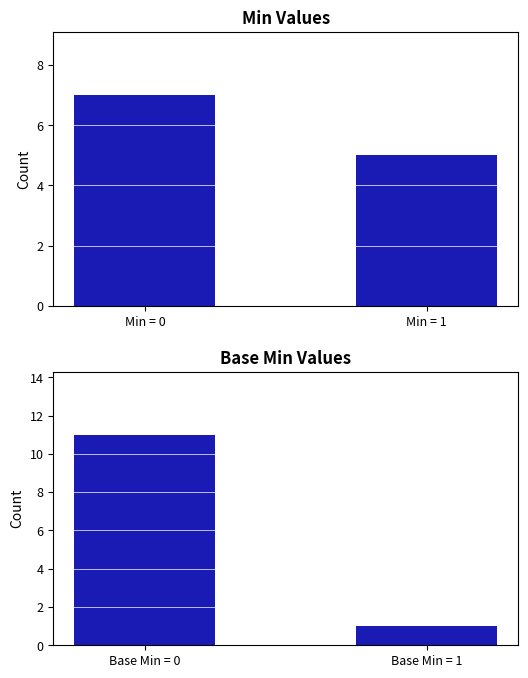

What is the minimum value for Base Min?

1